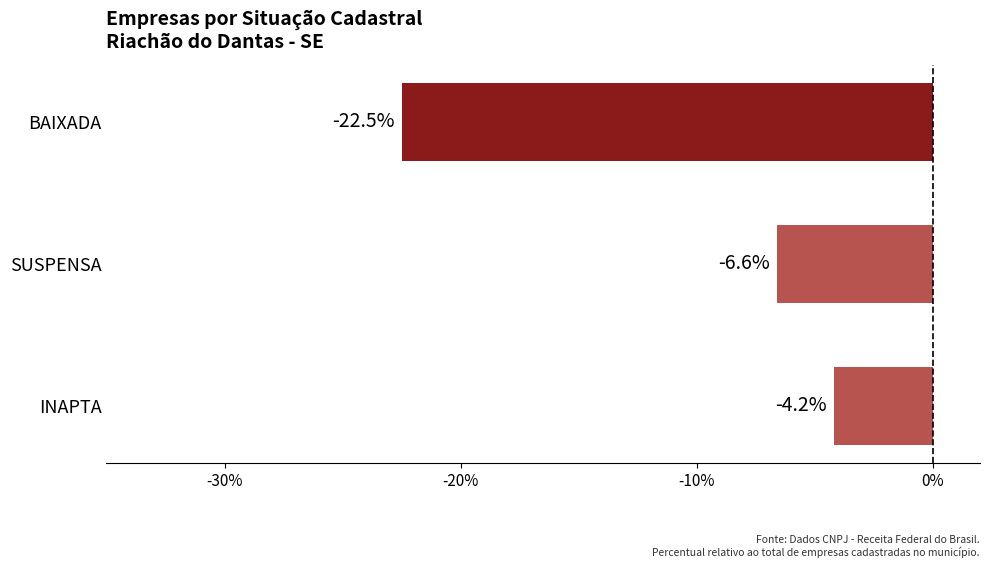

Rank the categories by value from lowest to highest.

BAIXADA, SUSPENSA, INAPTA